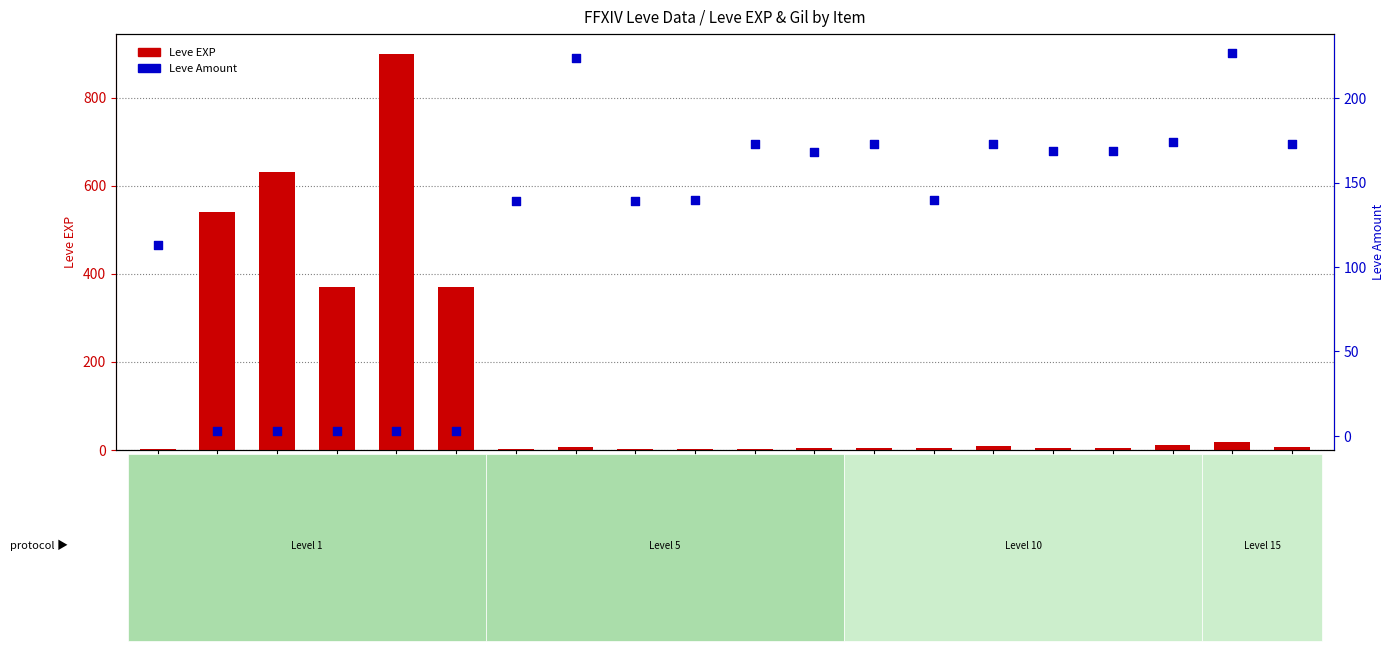

Is the value of Leve EXP at Braised Pipira greater than the value of Leve Amount at Jack-o-lantern?

No